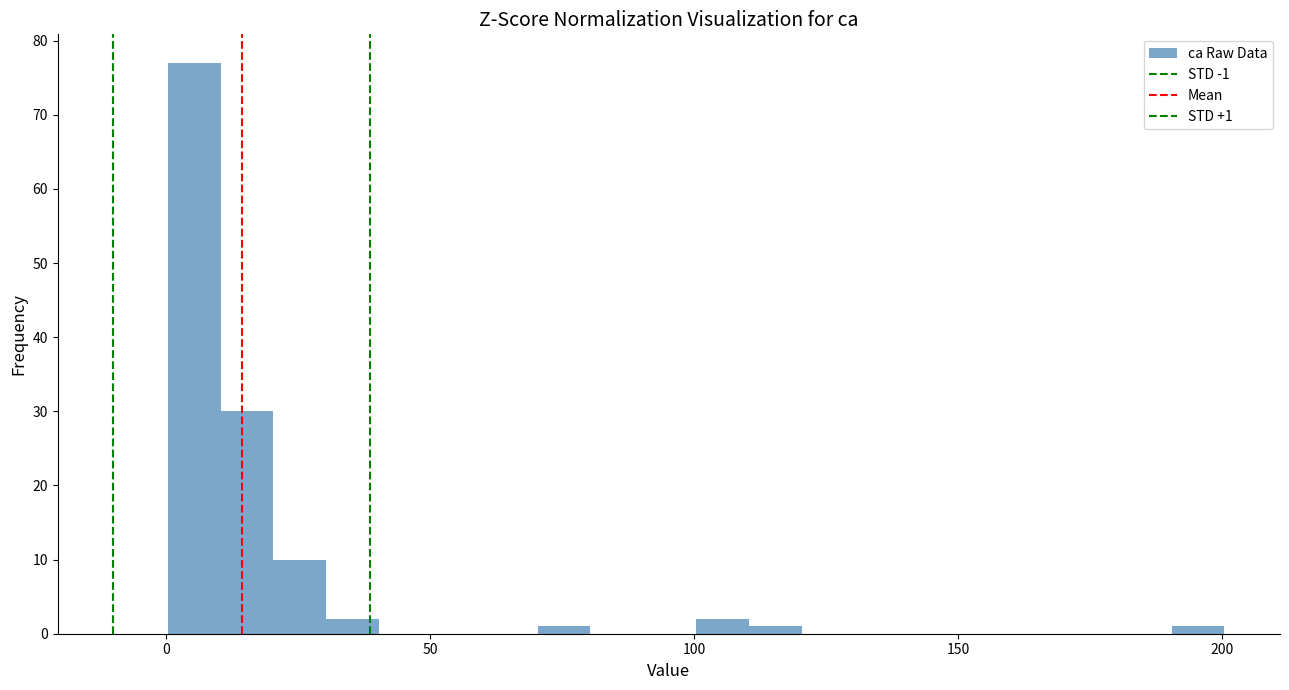

Read against the x-axis, roughly where is the centre of the tallest bar?

5